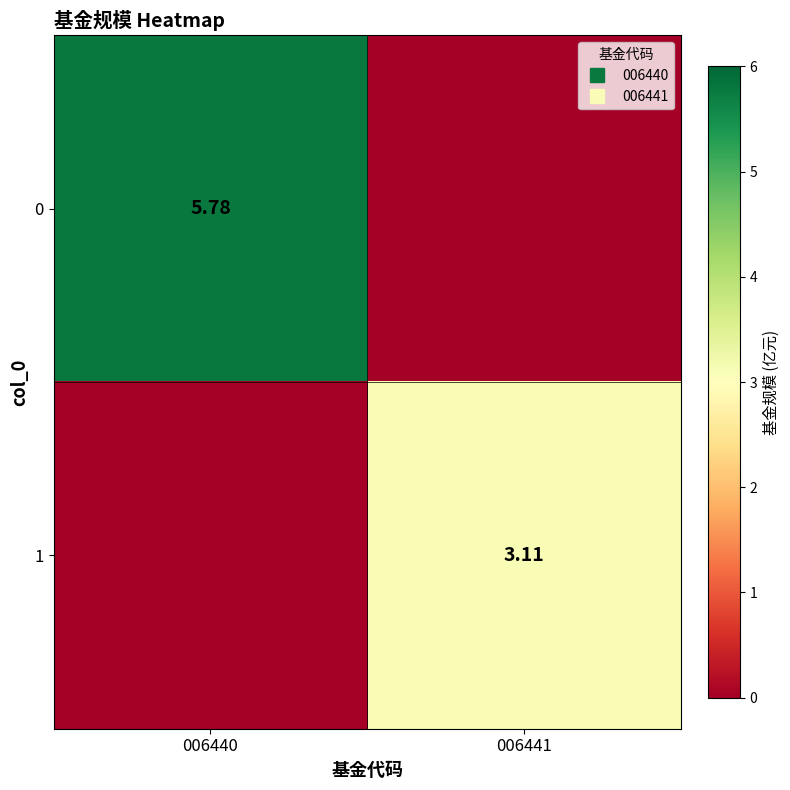

What is the spread (max minus min) of values at 006440?

5.8